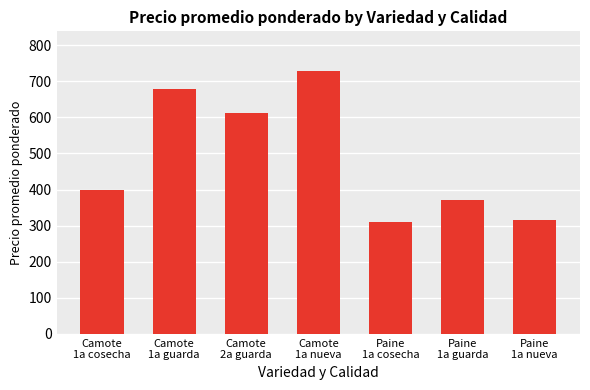

Reading right to left, what are all the values shown in this chart?

317	371	310	729	612	678	398